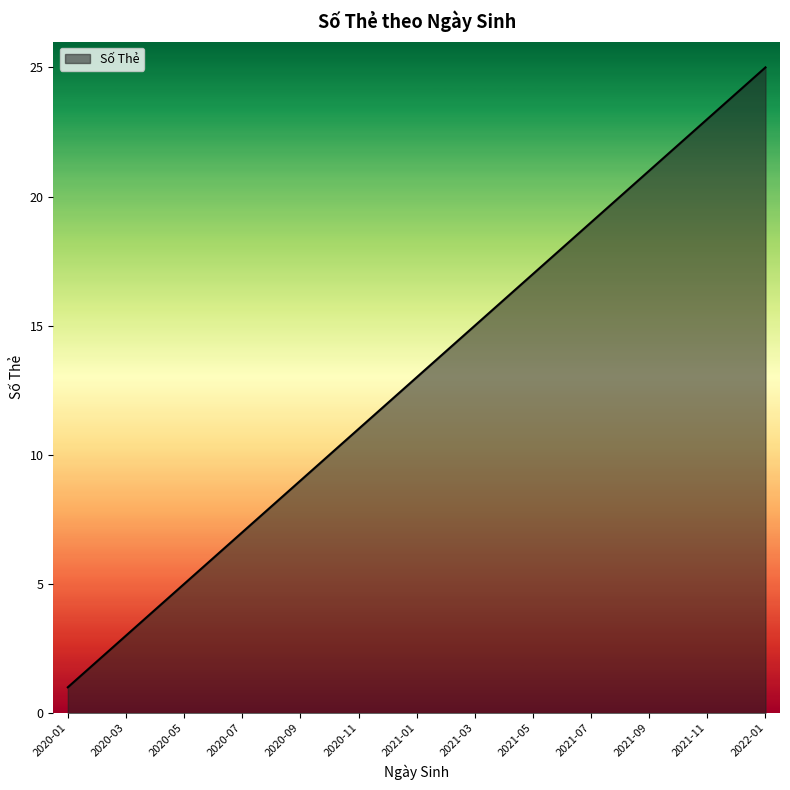

What is the difference between the maximum and minimum values?

24